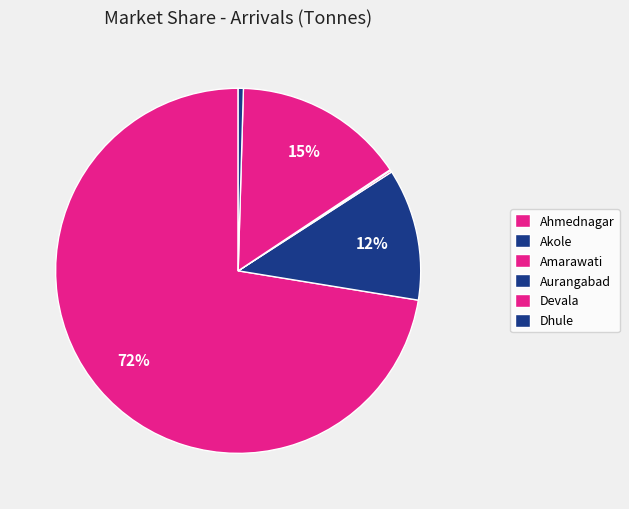

How many segments does this pie chart have?

6